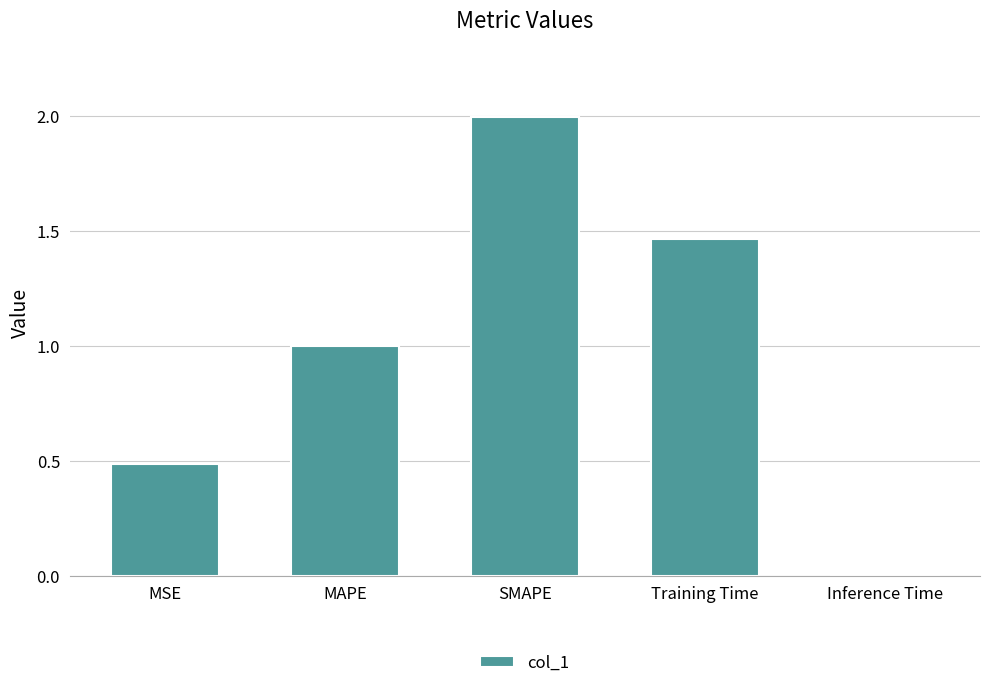

The chart shows a value of 0.0 at Inference Time. True or false?

True